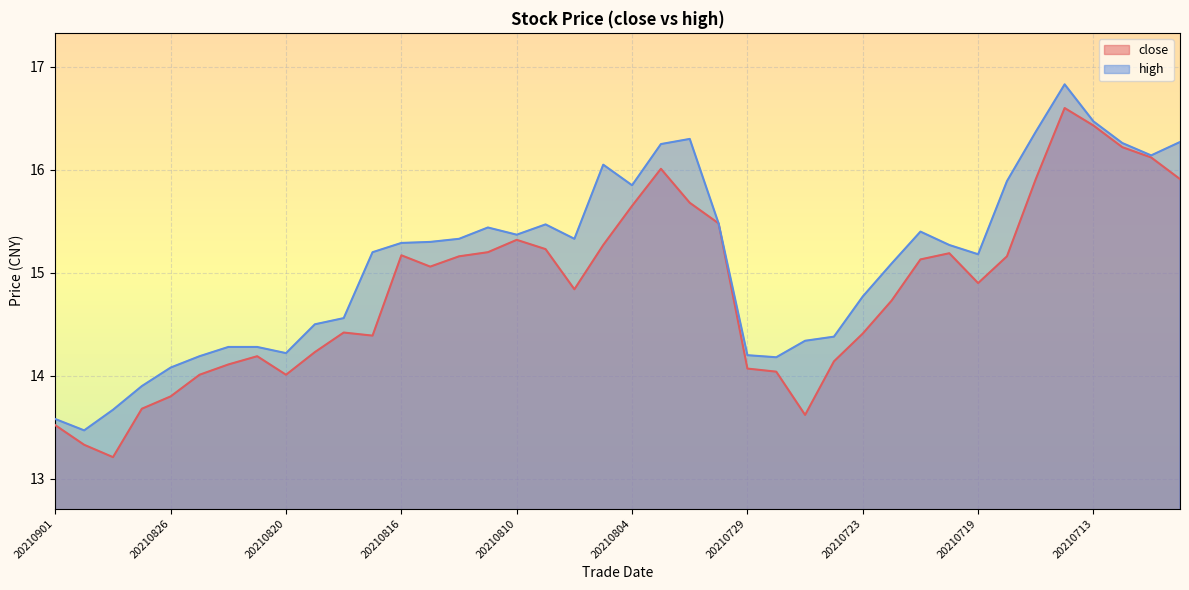

What is the difference between the maximum and minimum values in the high series?

3.4